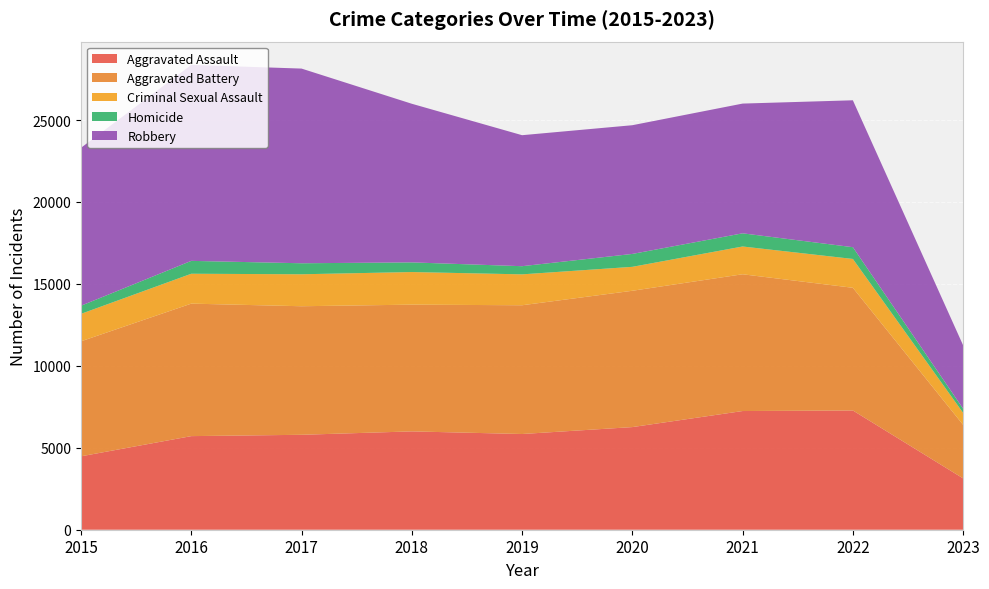

Reading right to left, extract all data points from this chart.

Aggravated Assault: 3133	7277	7243	6263	5841	6001	5793	5712	4480
Aggravated Battery: 3266	7487	8346	8319	7857	7734	7845	8085	7018
Criminal Sexual Assault: 732	1760	1695	1461	1886	1990	1951	1824	1676
Homicide: 256	717	804	787	498	589	672	786	496
Robbery: 3865	8965	7917	7855	7994	9680	11880	11960	9638